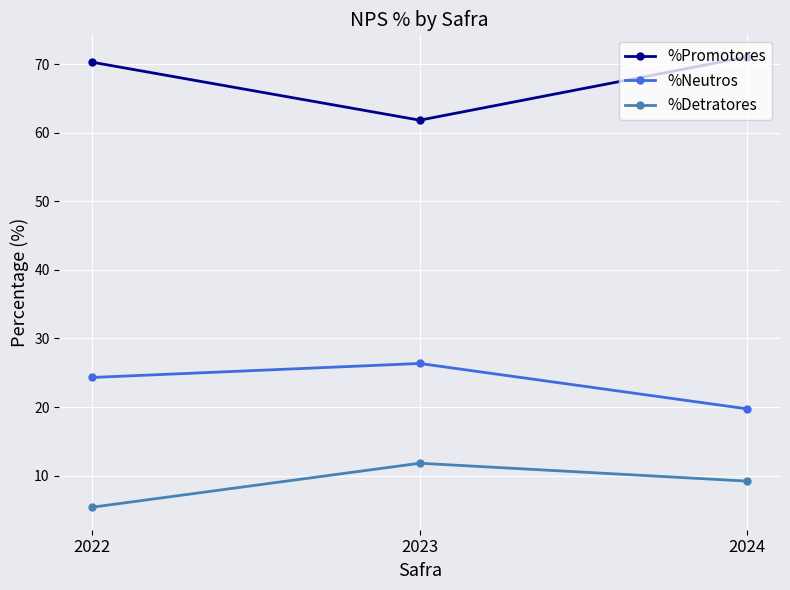

Which category has the highest value in the %Neutros series?

2023